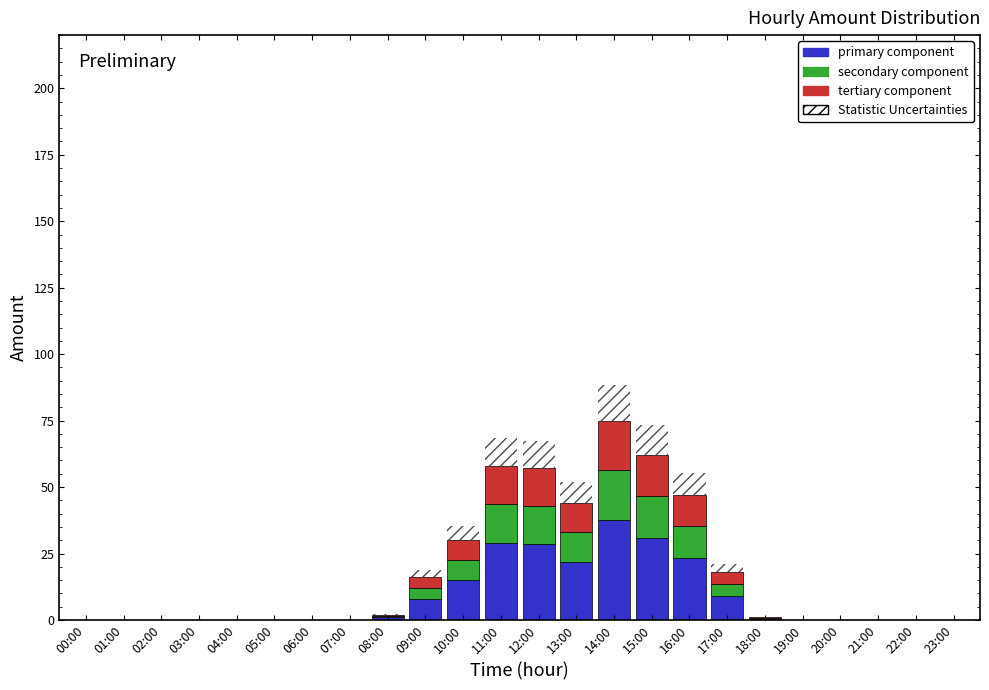

How many series are shown in this chart?

4